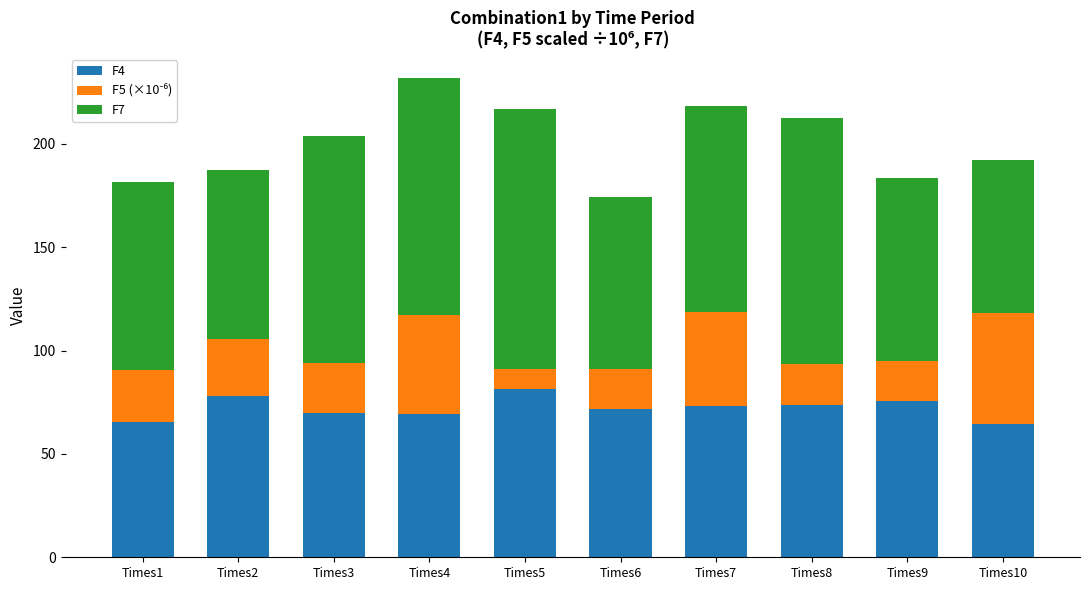

What is the minimum value for F4?

64.2